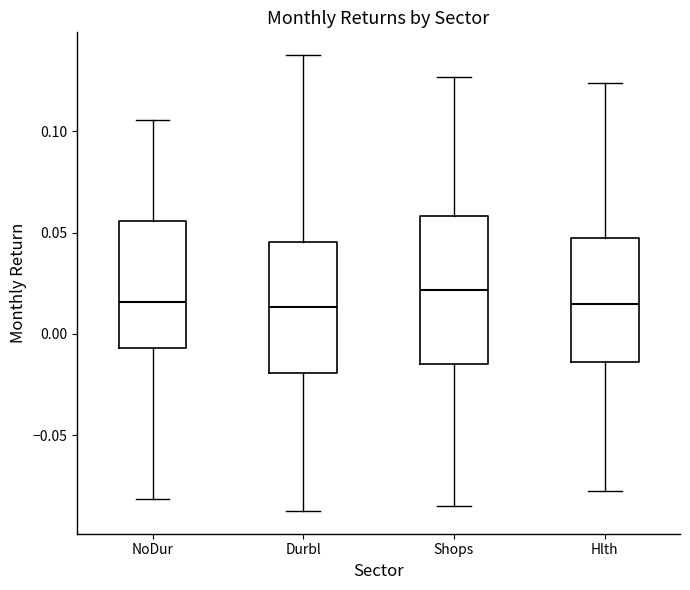

Where is the upper edge of the box for Hlth on the y-axis? The values are not printed on the chart, so give them approximately, as read against the axis.

0.045